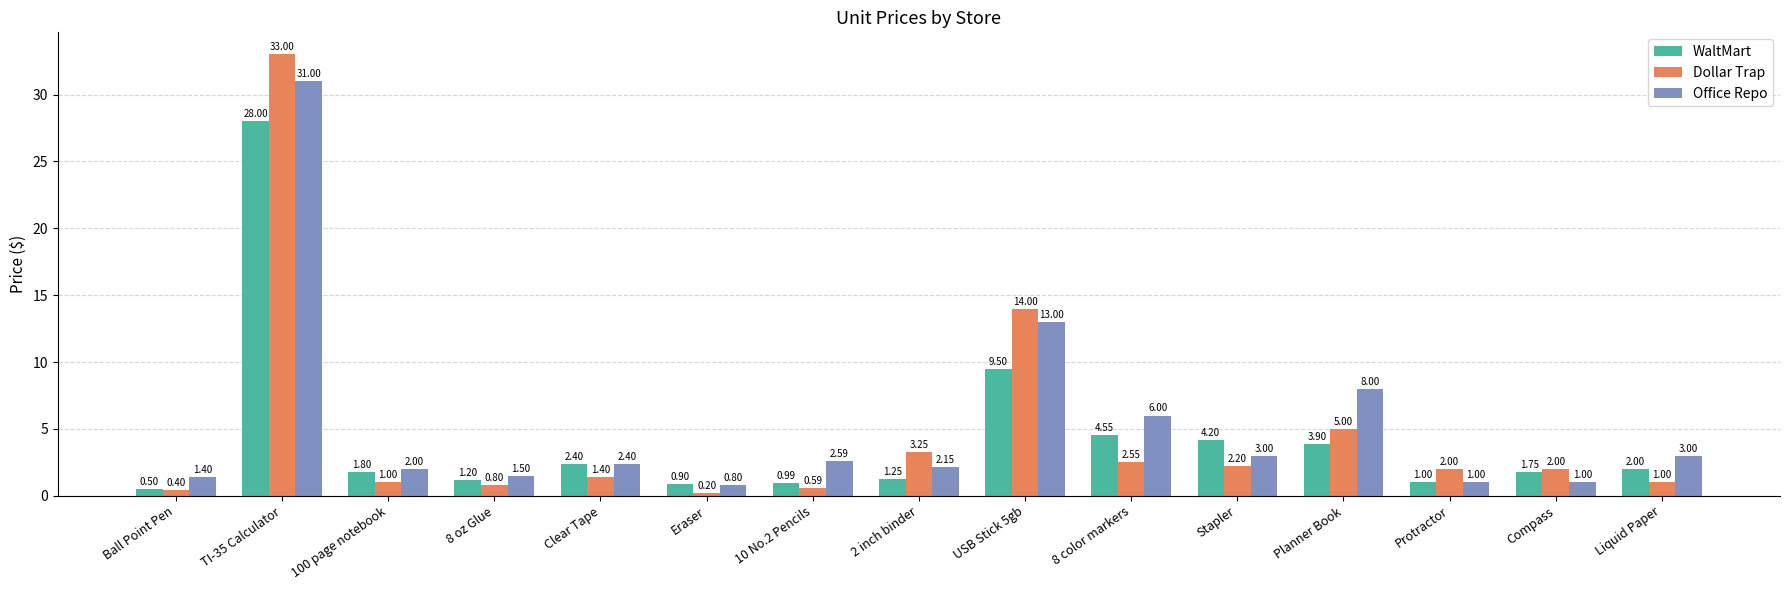

What is the total value across all series at 100 page notebook?

4.8